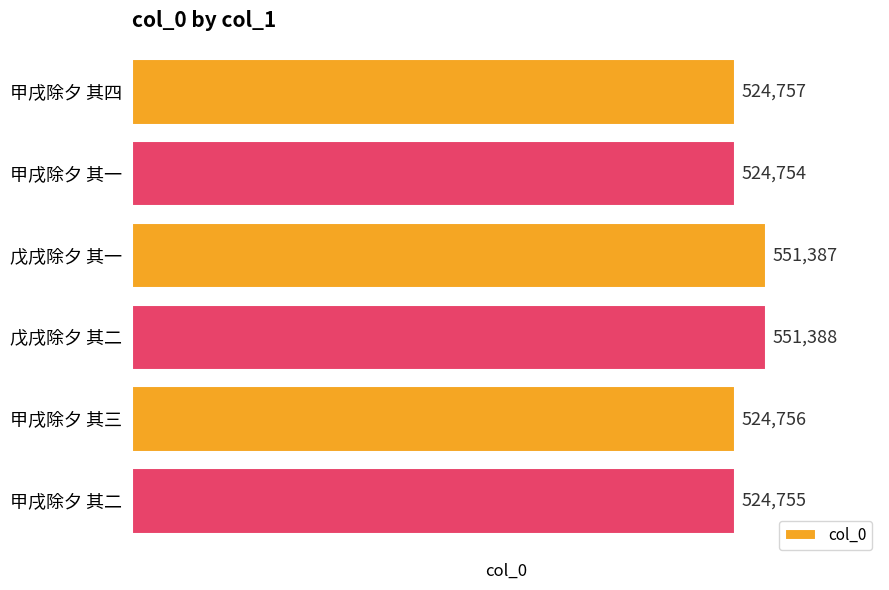

The value at 甲戌除夕 其二 is 524755. True or false?

True